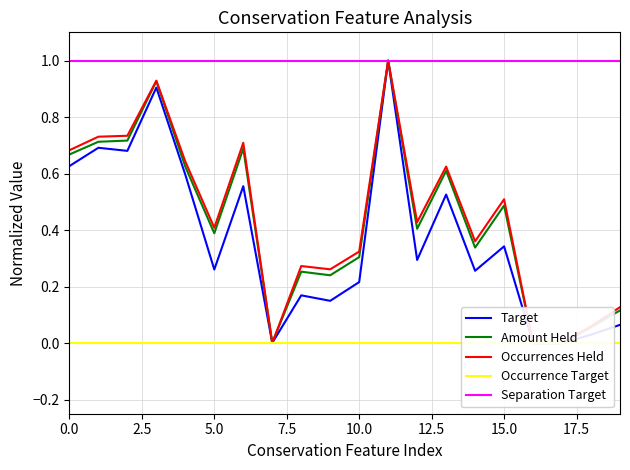

Which category has the highest value across all series?

11